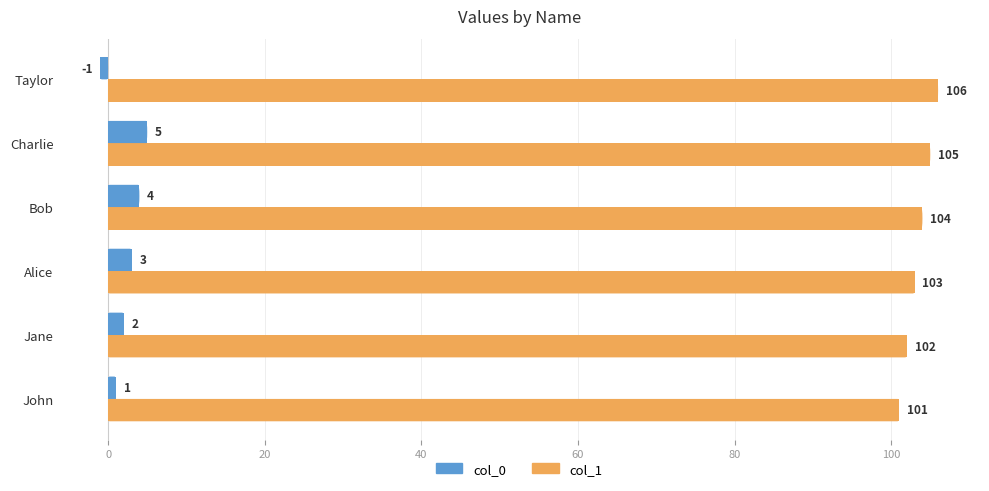

Count the col_1 values in the range 102 to 105.

4